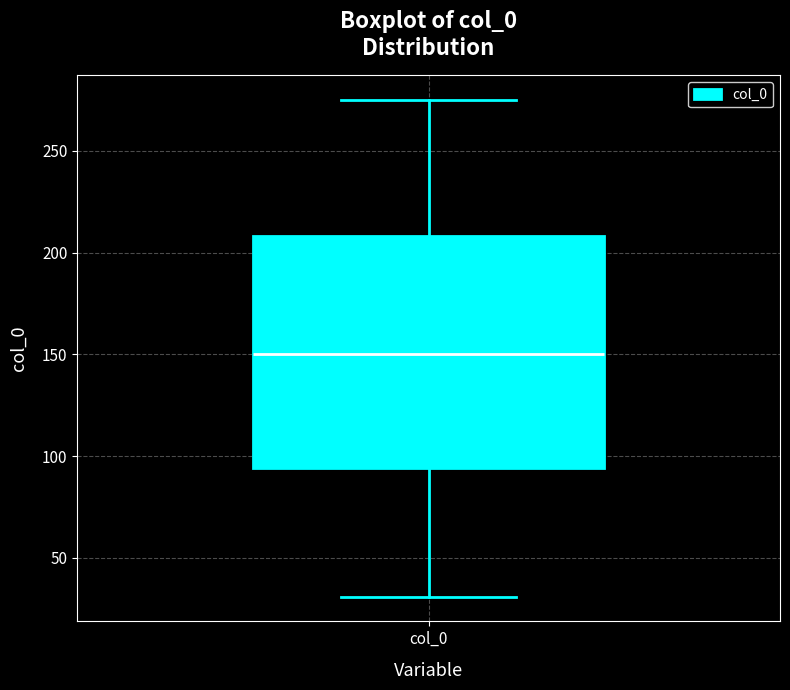

Where does the lower whisker of the box for col_0 end on the y-axis? The values are not printed on the chart, so give them approximately, as read against the axis.

30